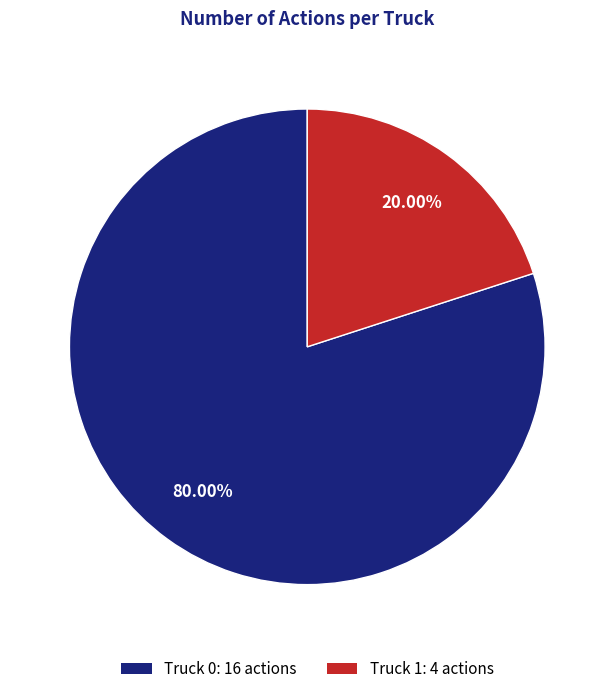

Count the number of slices in the pie.

2